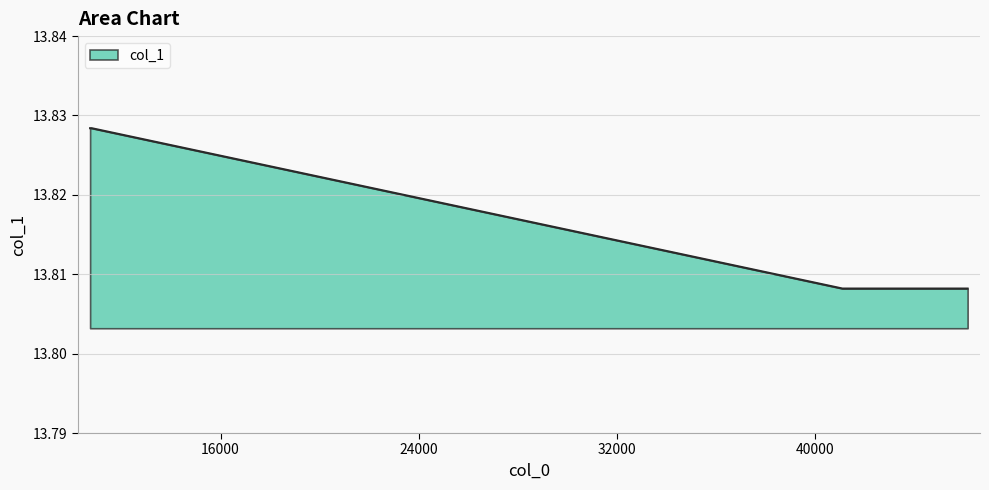

Count the values in the range 13 to 14.

5